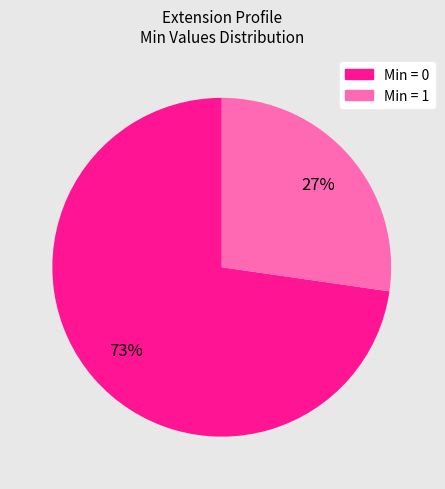

Is there a majority slice in this chart?

Yes